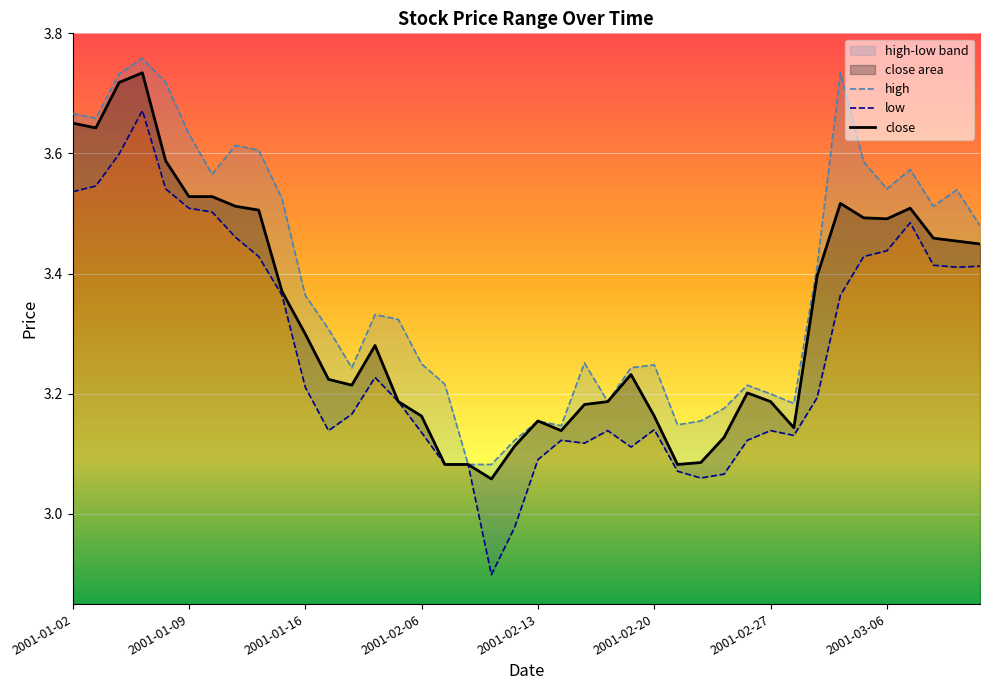

True or false: close has a value of 1.6 at 2001-02-06.

False